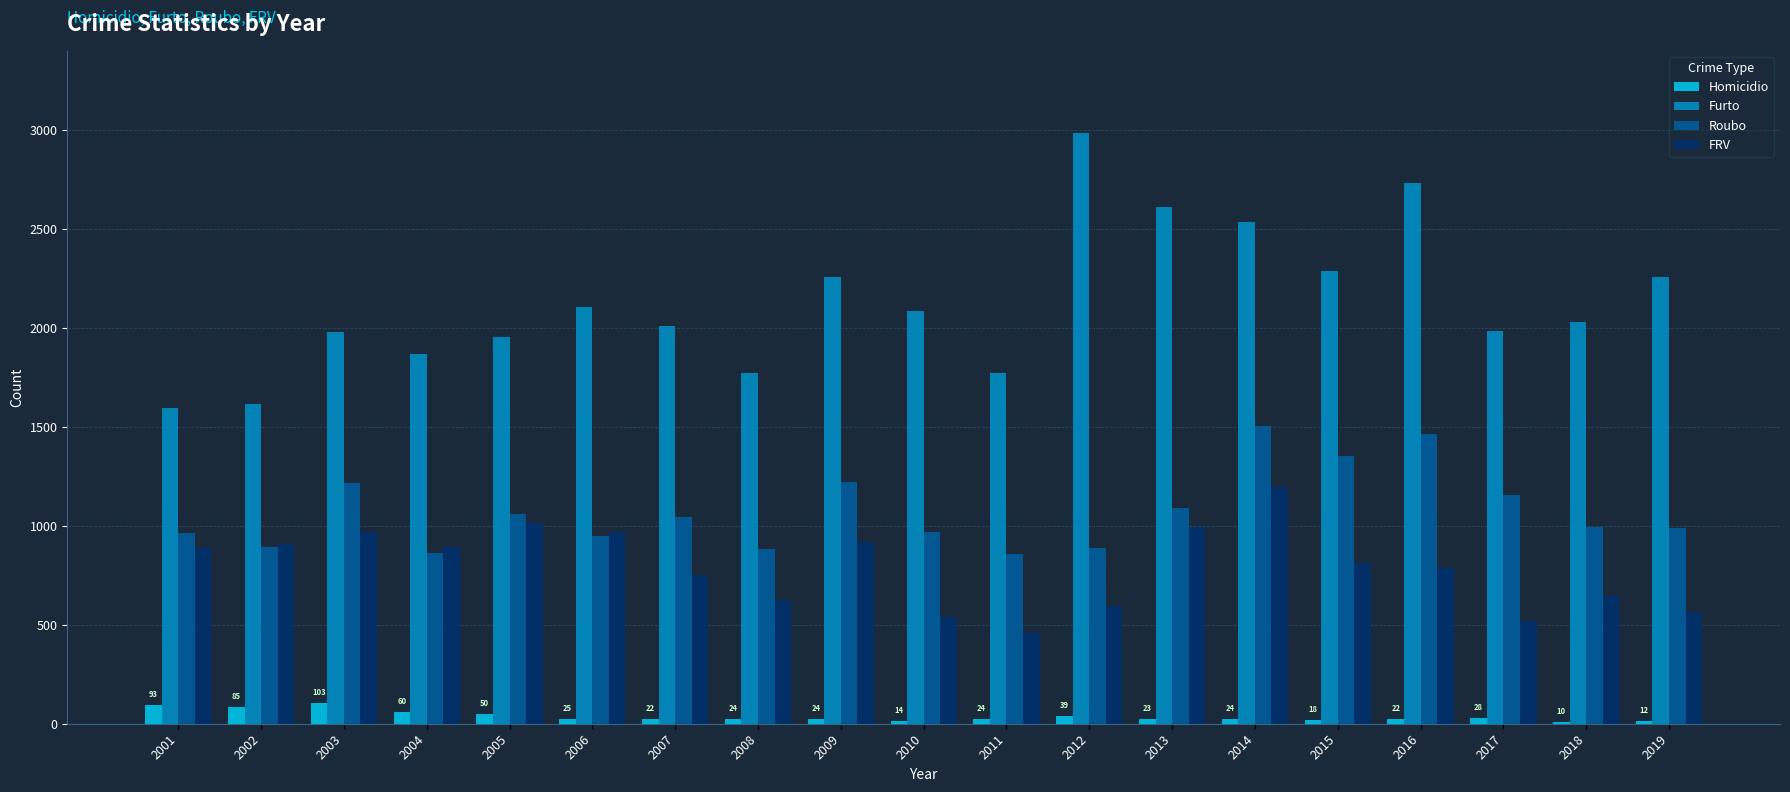

What is the sum of all Homicidio values?

700